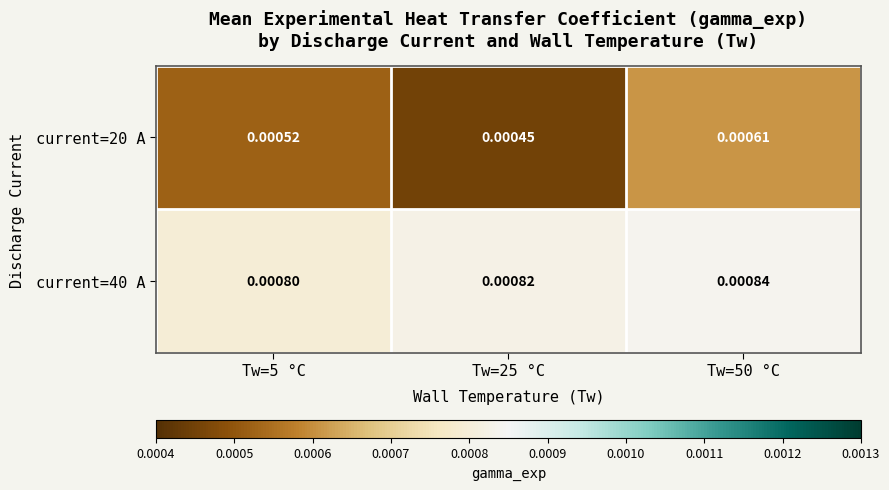

Is the value of current=40 A at Tw=25 °C greater than the value of current=20 A at Tw=5 °C?

Yes